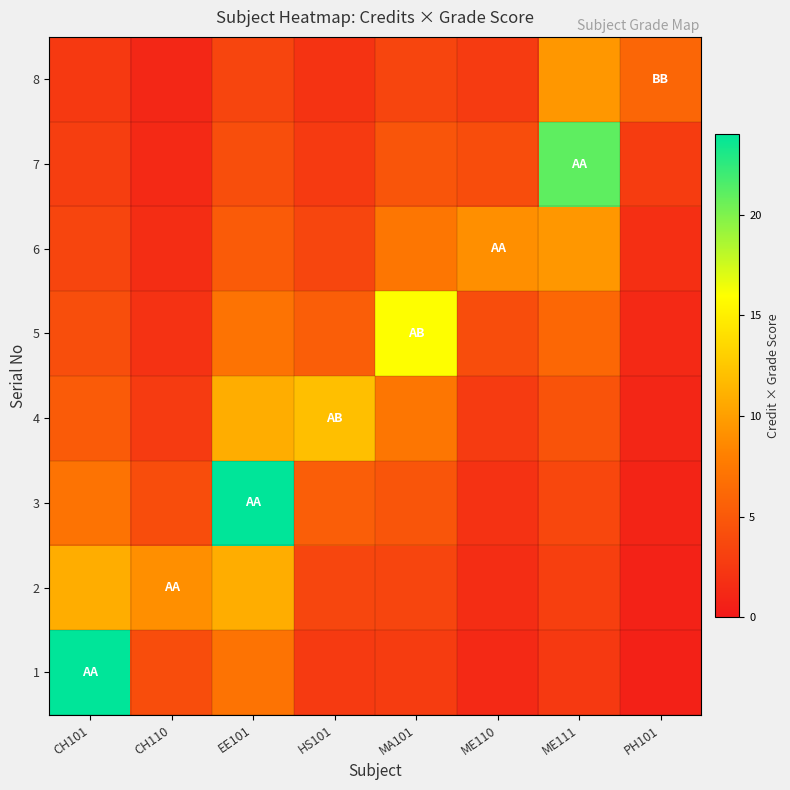

What is the maximum value shown in the chart?

24.0